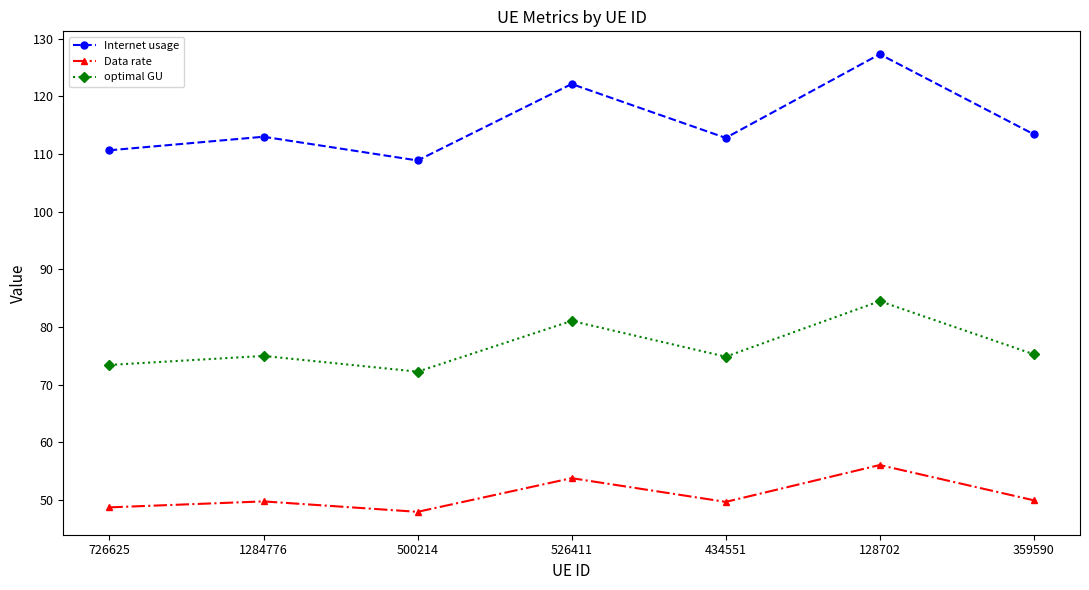

The value of Internet usage at 526411 is 47.4. True or false?

False